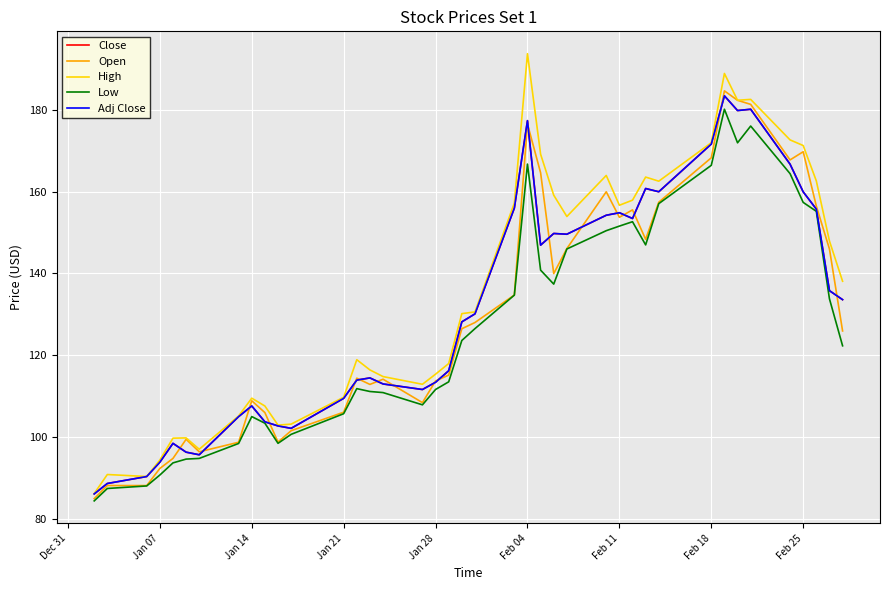

True or false: Low and Close intersect in this chart.

False